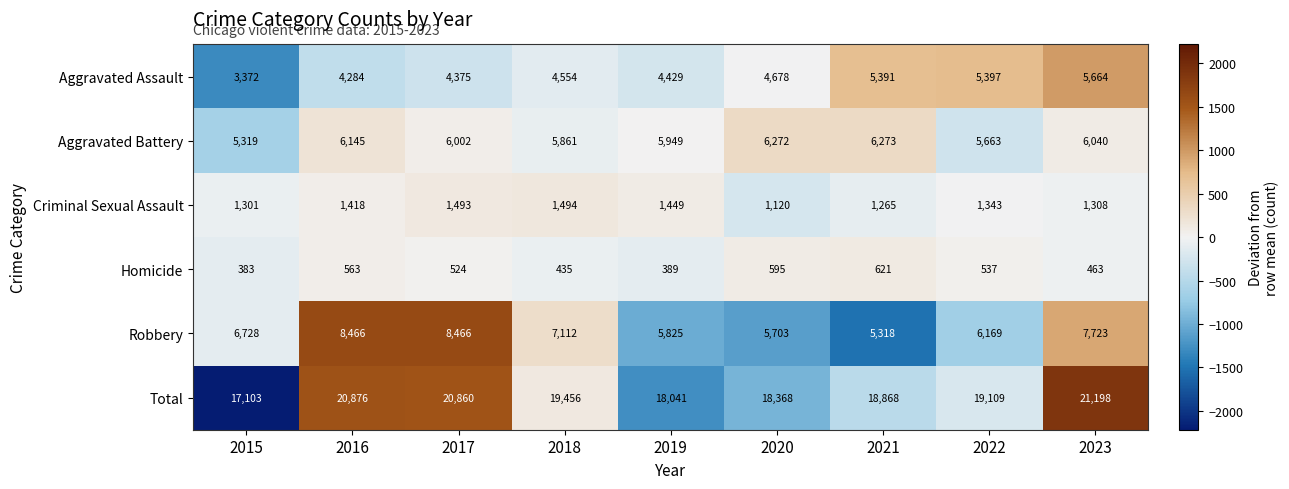

How many values in the Robbery series are below 6728?

4